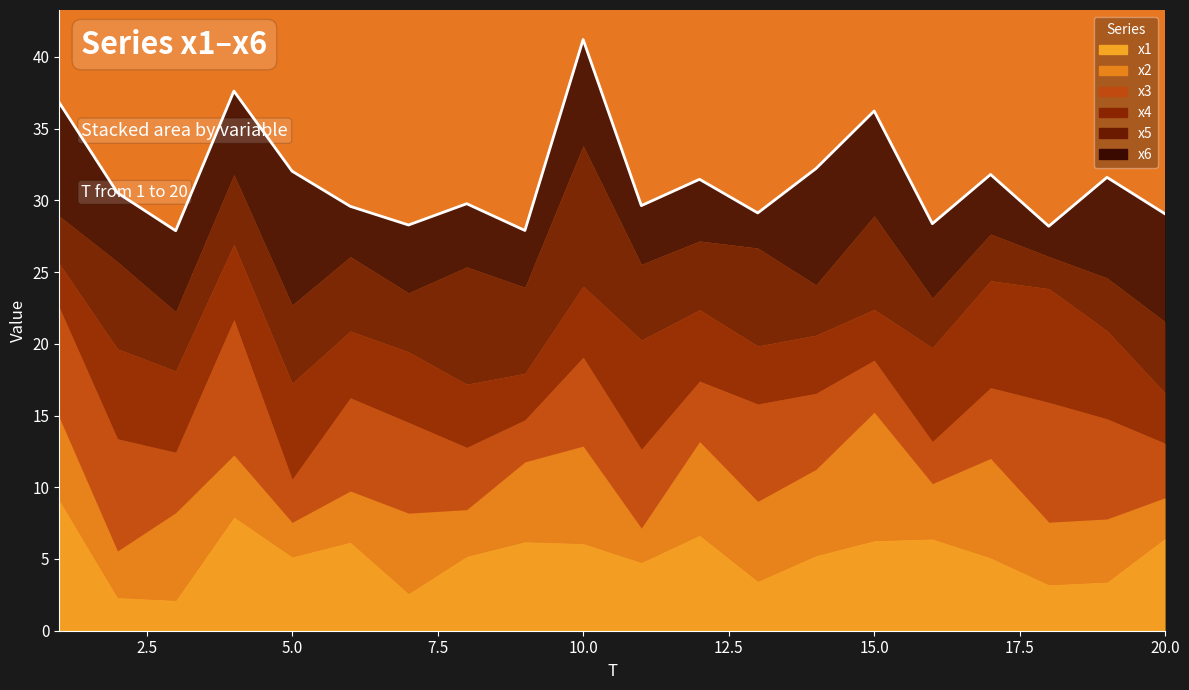

Which series ends up on top after the final intersection of x1 and x6?

x6